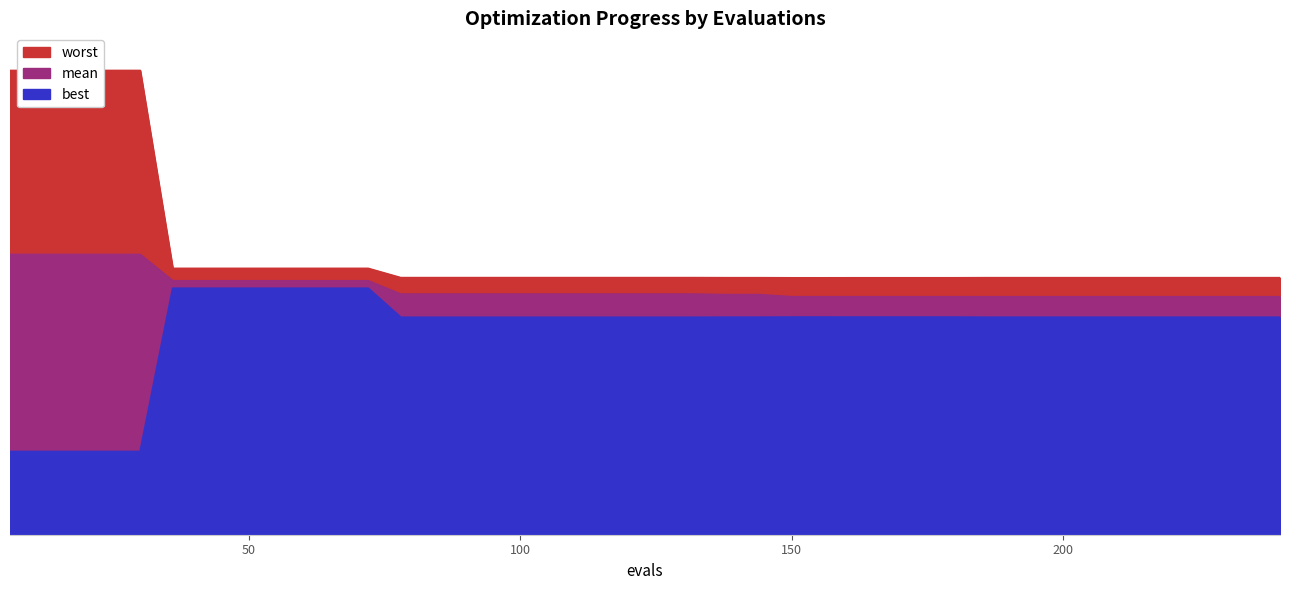

At 100, list the series in order from largest to smallest.

worst, mean, best